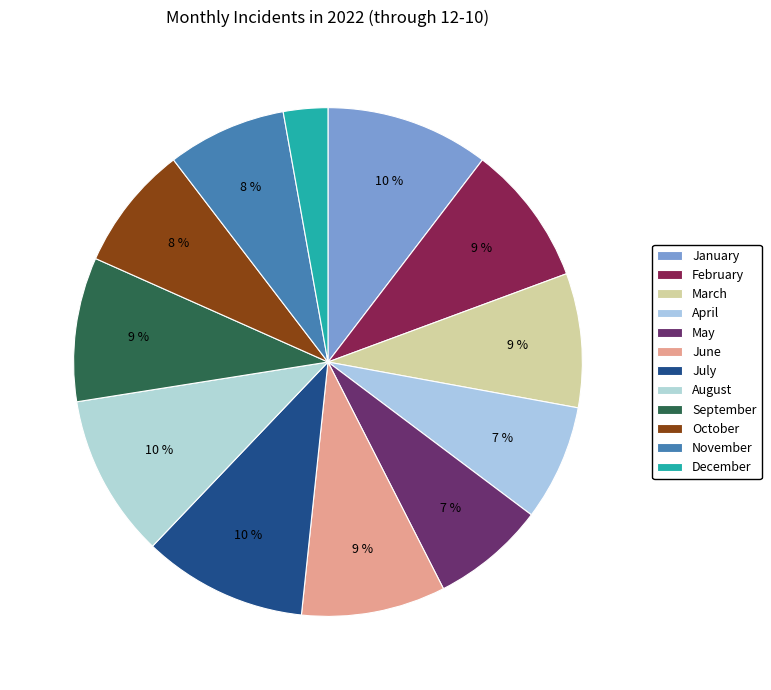

To the nearest percent, what percentage of the pie is March?

9%